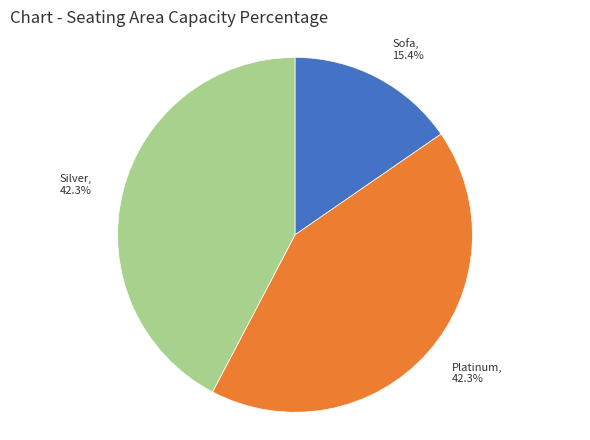

Which category has the smallest portion of the pie?

Sofa